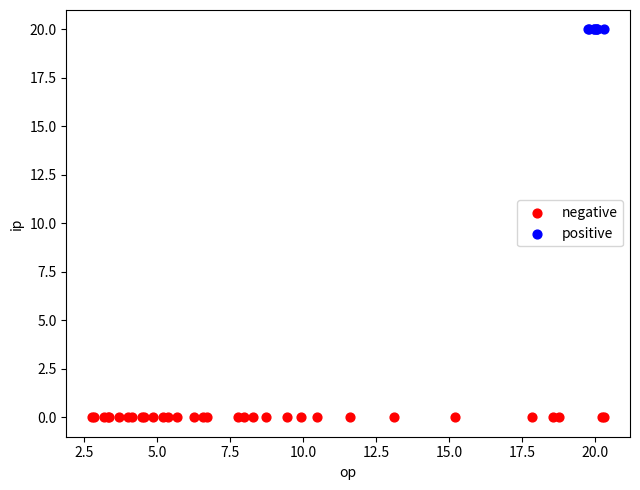

Which series reaches the minimum Y coordinate?

negative